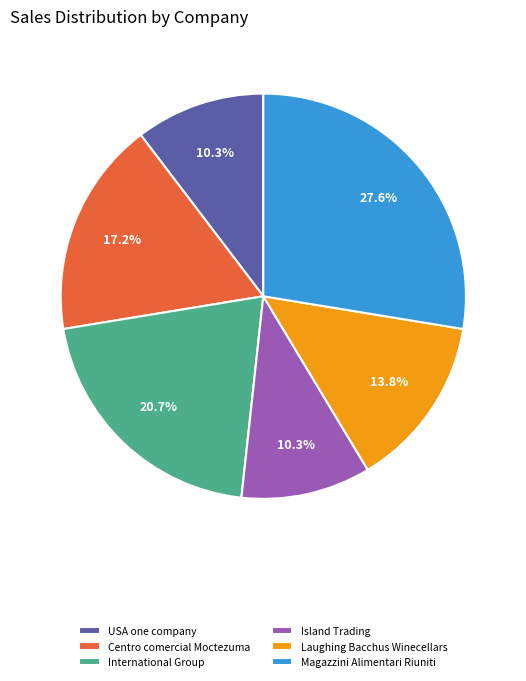

How many segments does this pie chart have?

6